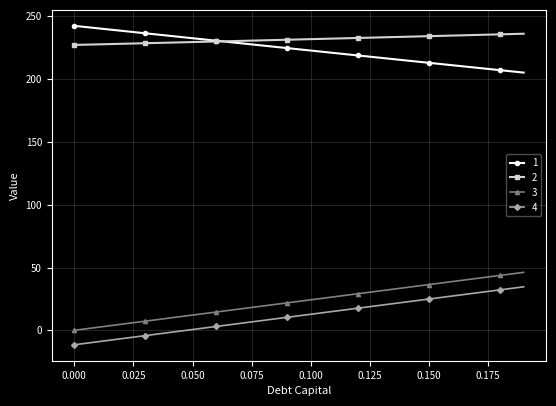

What is the minimum value shown in the chart?

-11.5